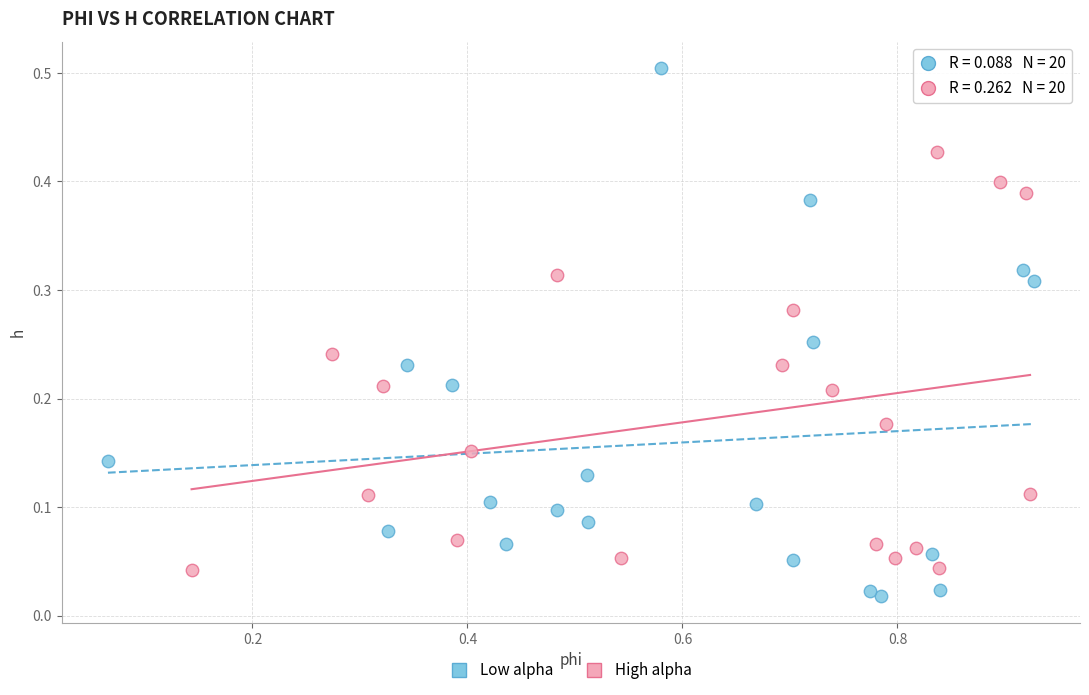

Which series has the largest Y range (max minus min)?

Low alpha